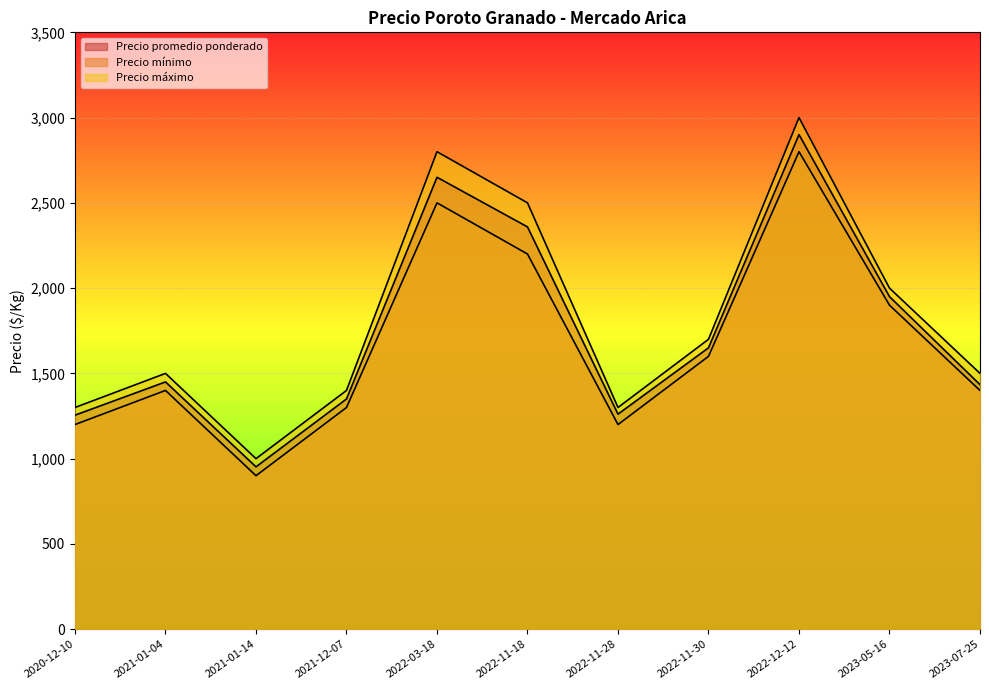

What is the difference between the Precio máximo values at 2022-11-28 and 2022-12-12?

1700